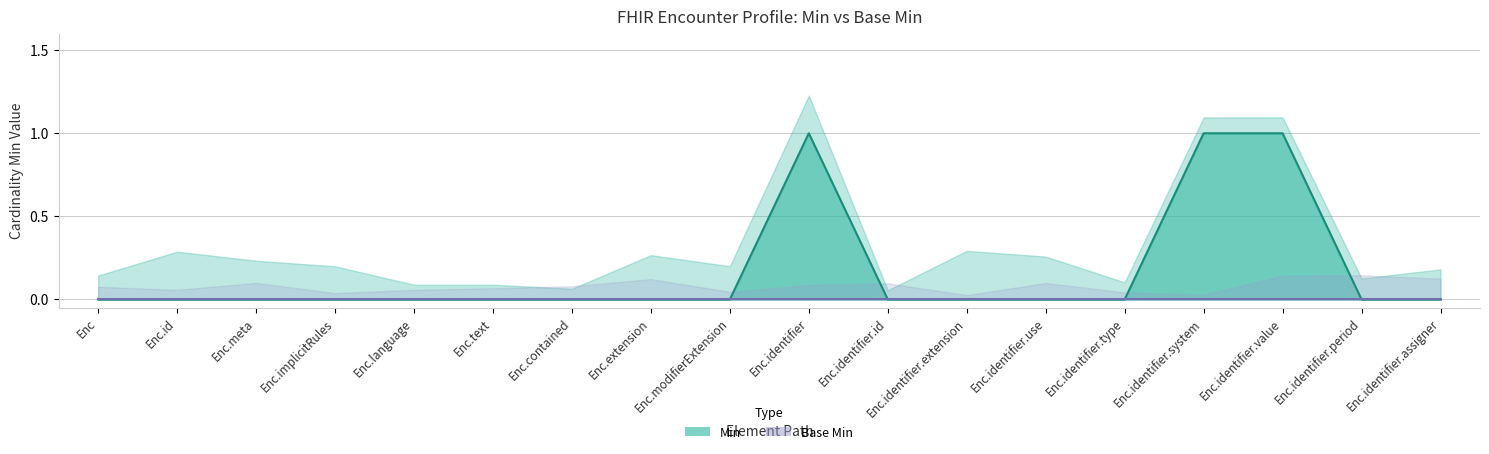

The chart shows a value of 0 at Enc.identifier.type. True or false?

True